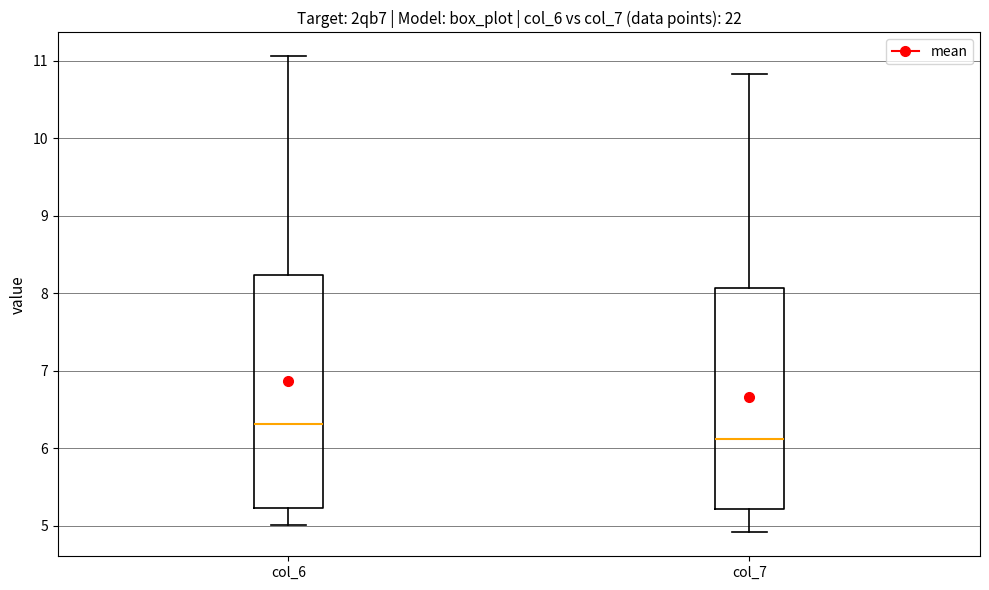

Reading left to right, read every box against the y-axis: the position of its median line, the range the box covers, and the ends of its whiskers. The values are not printed on the chart, so give them approximately, as read against the axis.

col_6: median 6.3, box 5.2 to 8.2, whiskers 5.0 to 11.1
col_7: median 6.1, box 5.2 to 8.1, whiskers 4.9 to 10.8